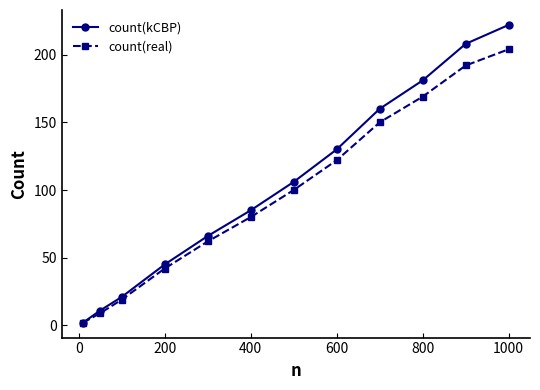

Rank the series by their maximum value, from highest to lowest.

count(kCBP), count(real)